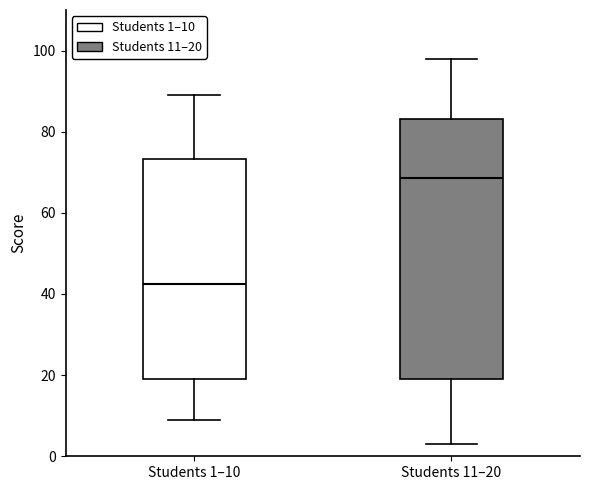

Reading left to right, read every box against the y-axis: the position of its median line, the range the box covers, and the ends of its whiskers. The values are not printed on the chart, so give them approximately, as read against the axis.

Students 1–10: median 42, box 20 to 74, whiskers 10 to 90
Students 11–20: median 68, box 20 to 84, whiskers 4 to 98